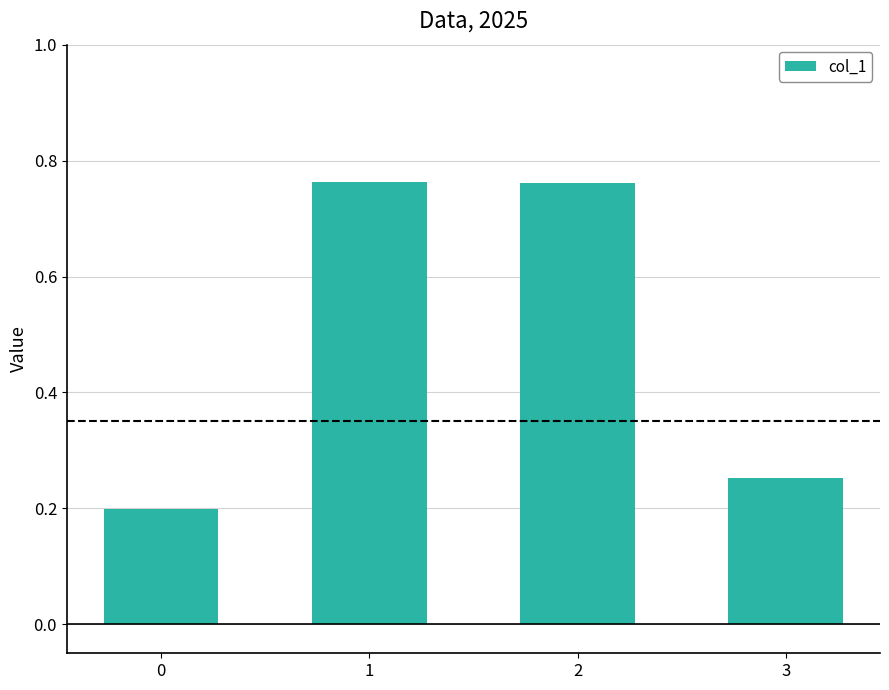

What is the average value?

0.5